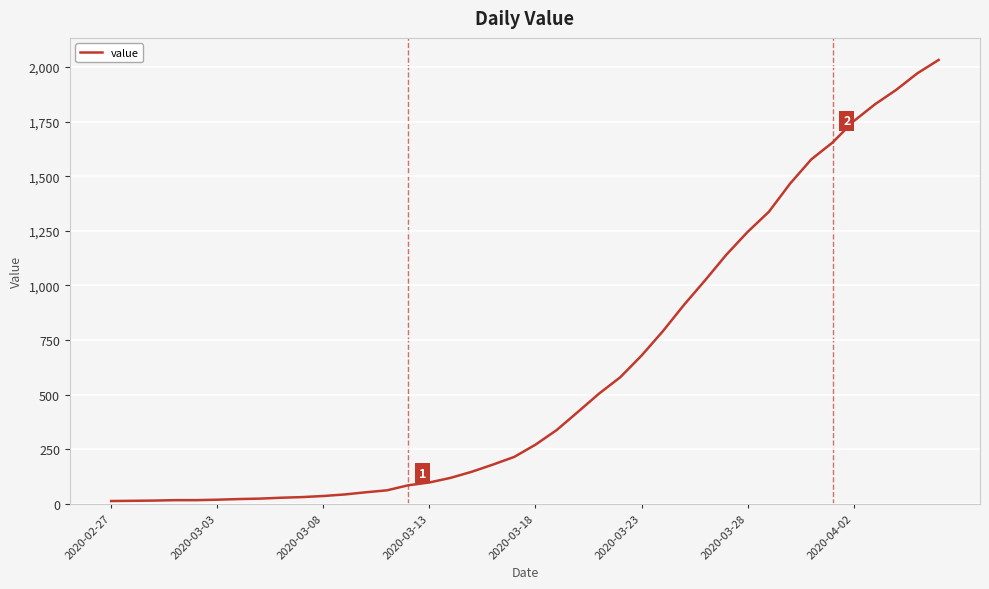

What is the greatest value displayed?

2032